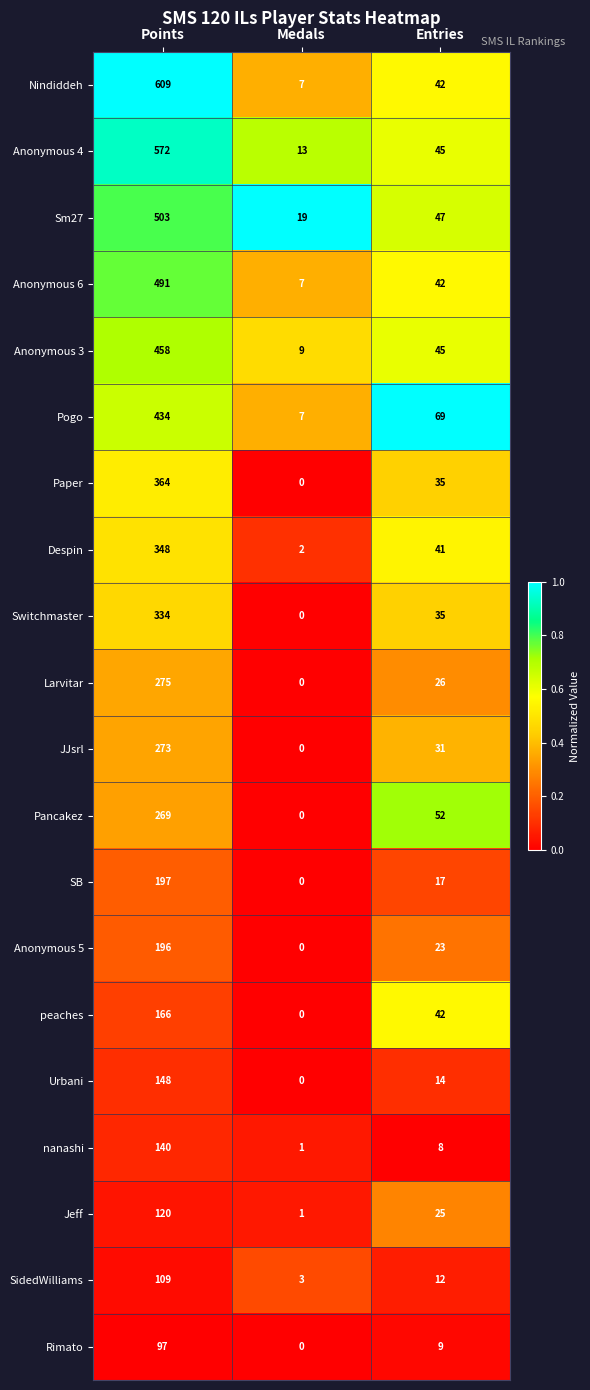

At which label does Rimato first exceed 9?

Points